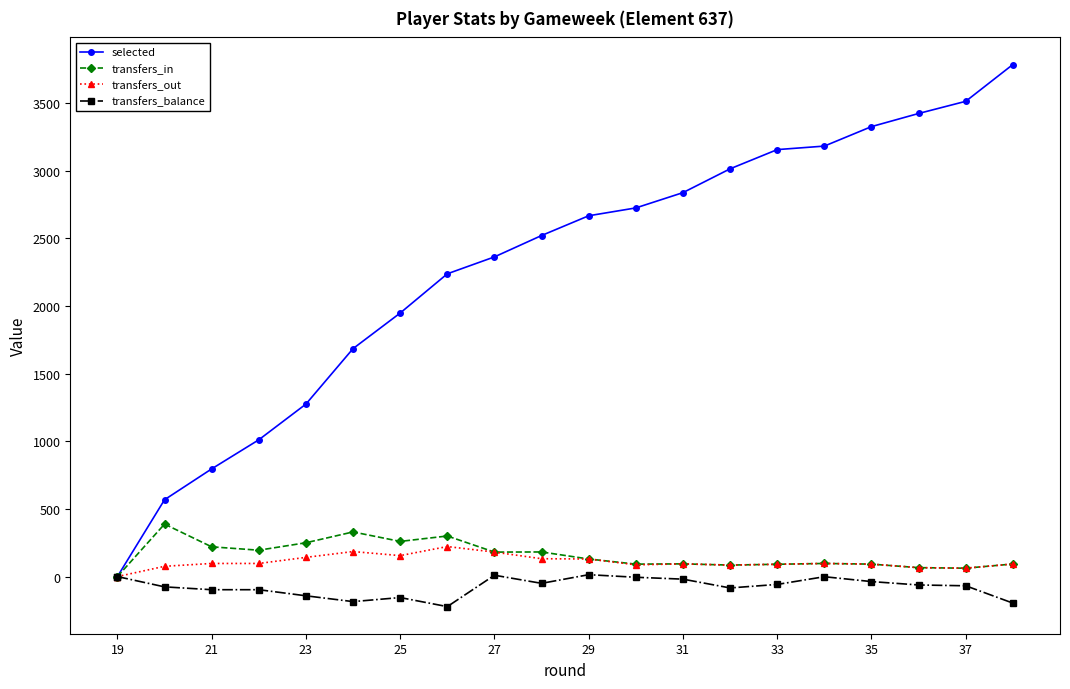

At 35, list the series in order from largest to smallest.

selected, transfers_in, transfers_out, transfers_balance